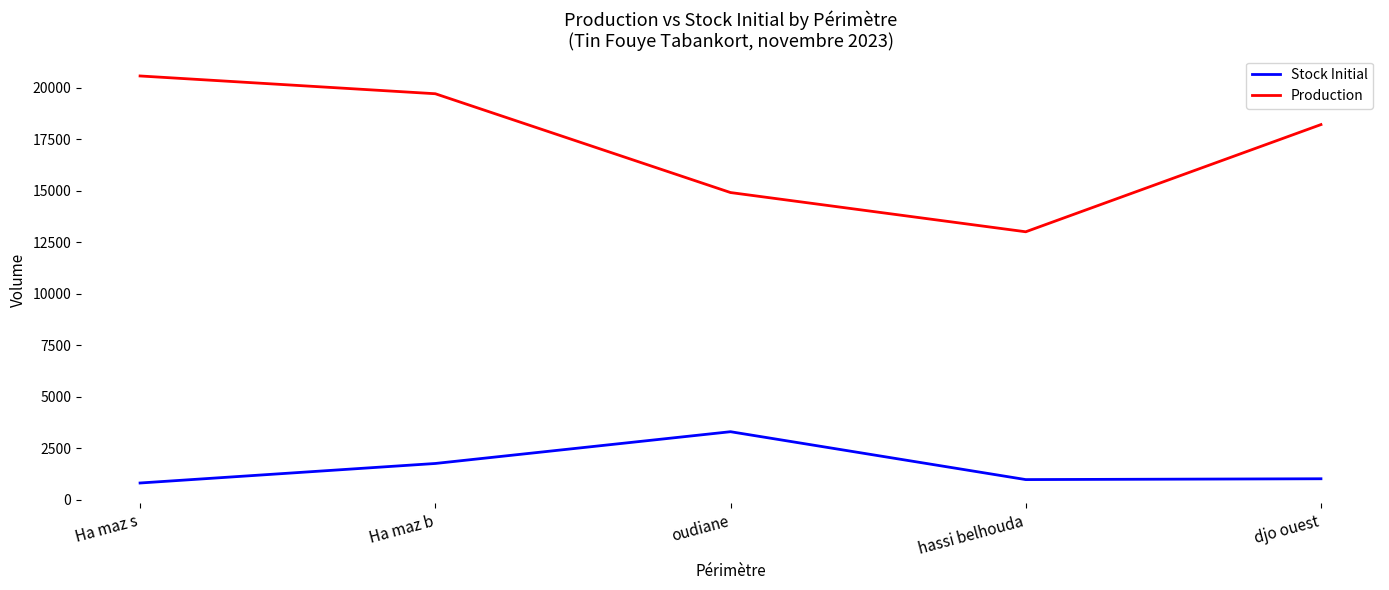

True or false: Production and Stock Initial intersect in this chart.

False